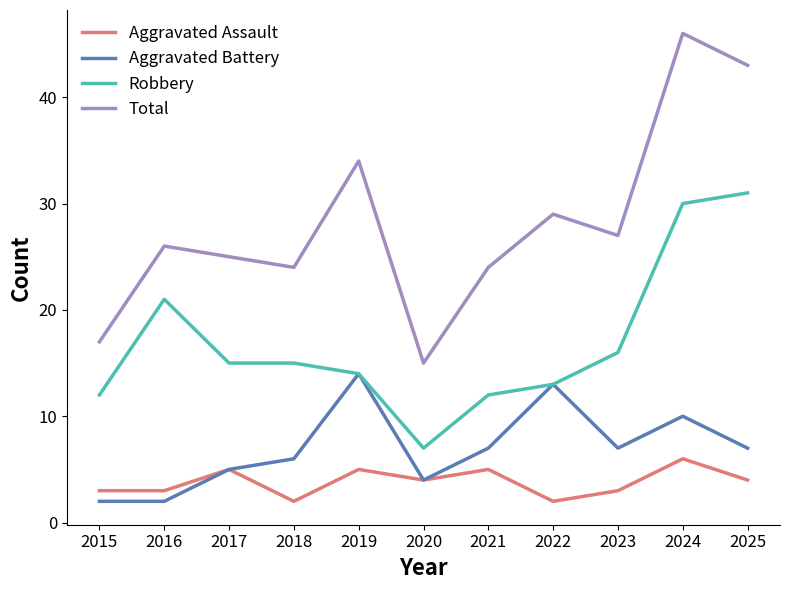

Which label corresponds to the largest value in the chart?

2024